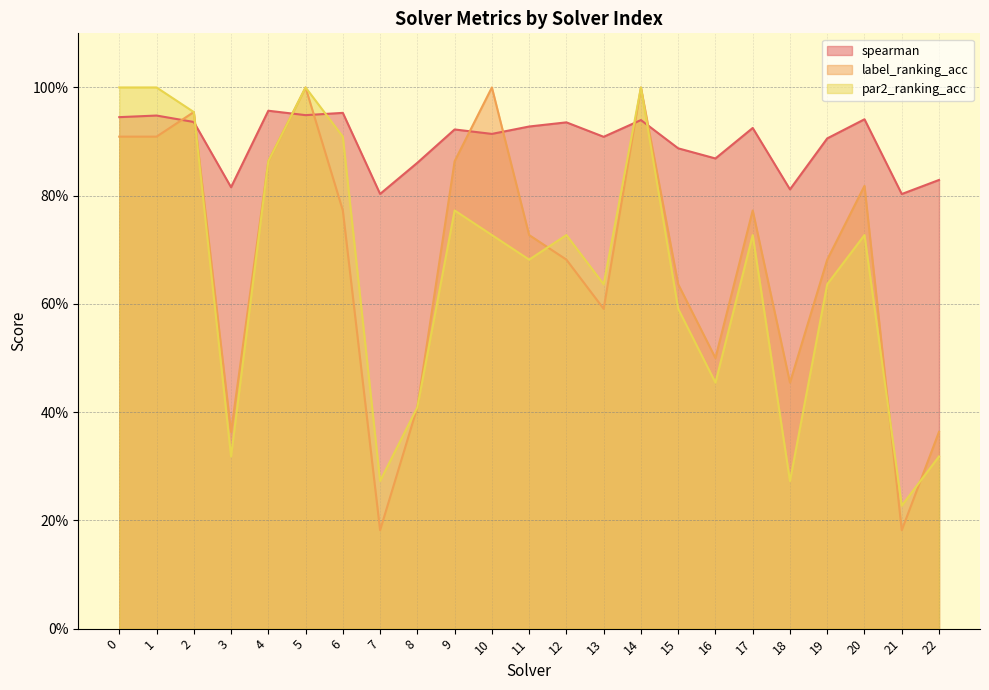

Reading right to left, transcribe all the data shown in this chart.

spearman: 0.8	0.8	0.9	0.9	0.8	0.9	0.9	0.9	0.9	0.9	0.9	0.9	0.9	0.9	0.9	0.8	1.0	0.9	1.0	0.8	0.9	0.9	0.9
label_ranking_acc: 0.4	0.2	0.8	0.7	0.5	0.8	0.5	0.6	1.0	0.6	0.7	0.7	1.0	0.9	0.4	0.2	0.8	1.0	0.9	0.4	1.0	0.9	0.9
par2_ranking_acc: 0.3	0.2	0.7	0.6	0.3	0.7	0.5	0.6	1.0	0.6	0.7	0.7	0.7	0.8	0.4	0.3	0.9	1.0	0.9	0.3	1.0	1.0	1.0